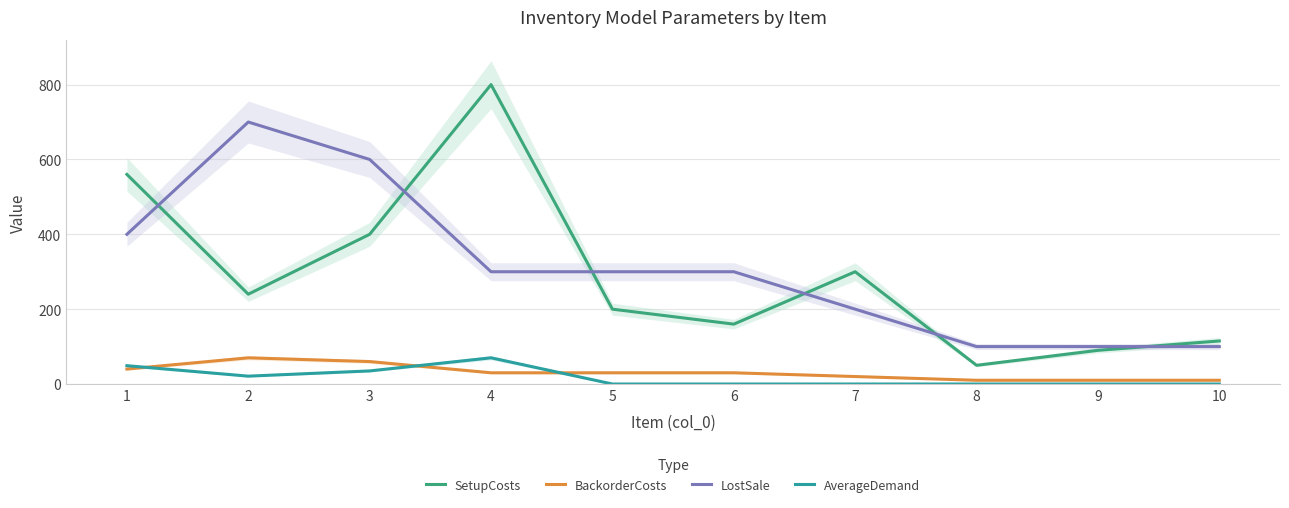

Is it true that AverageDemand equals 79 at 1?

False